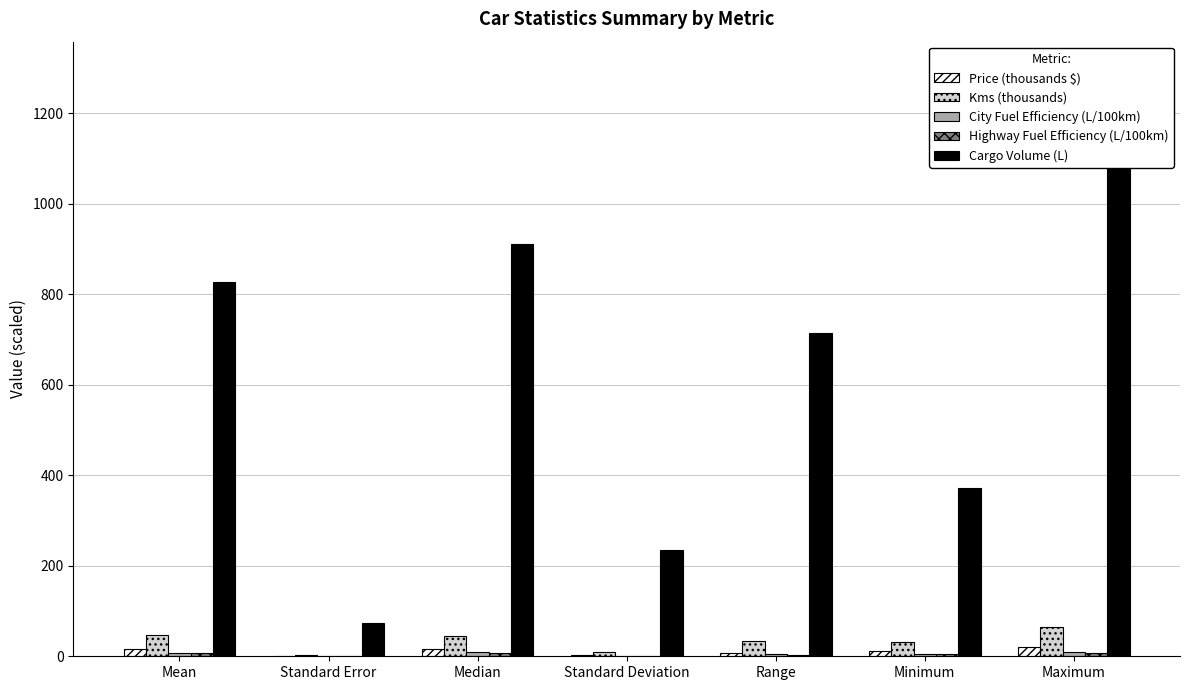

What position from the right is Minimum?

2